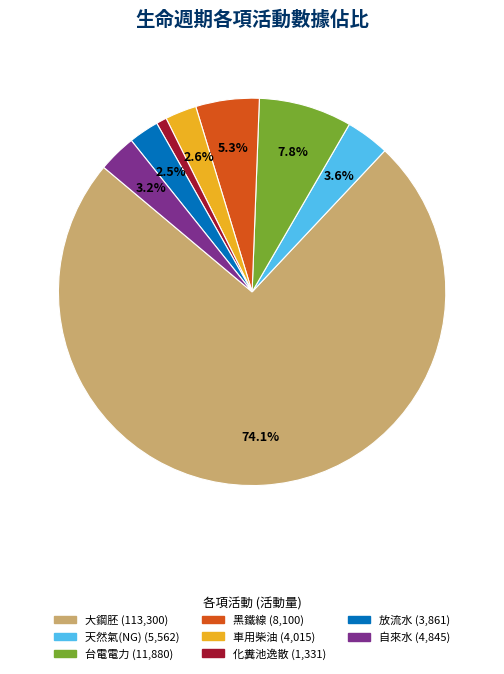

Is there a majority slice in this chart?

Yes